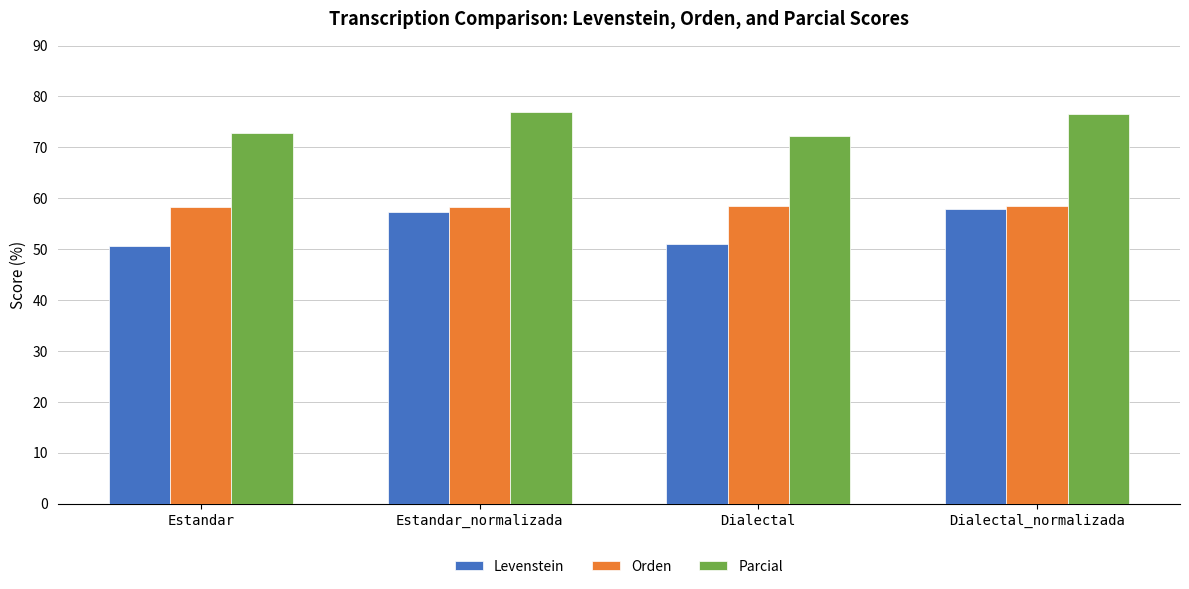

At which label does Levenstein first exceed 57?

Estandar_normalizada